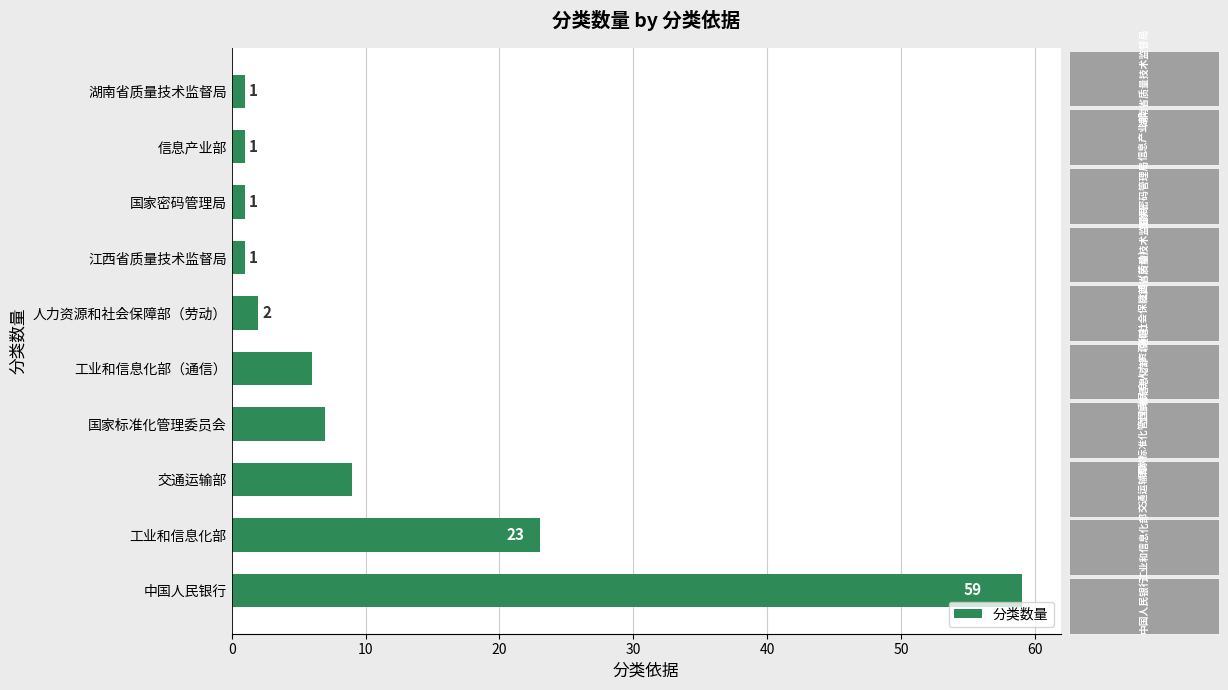

What is the sum of all values?

110